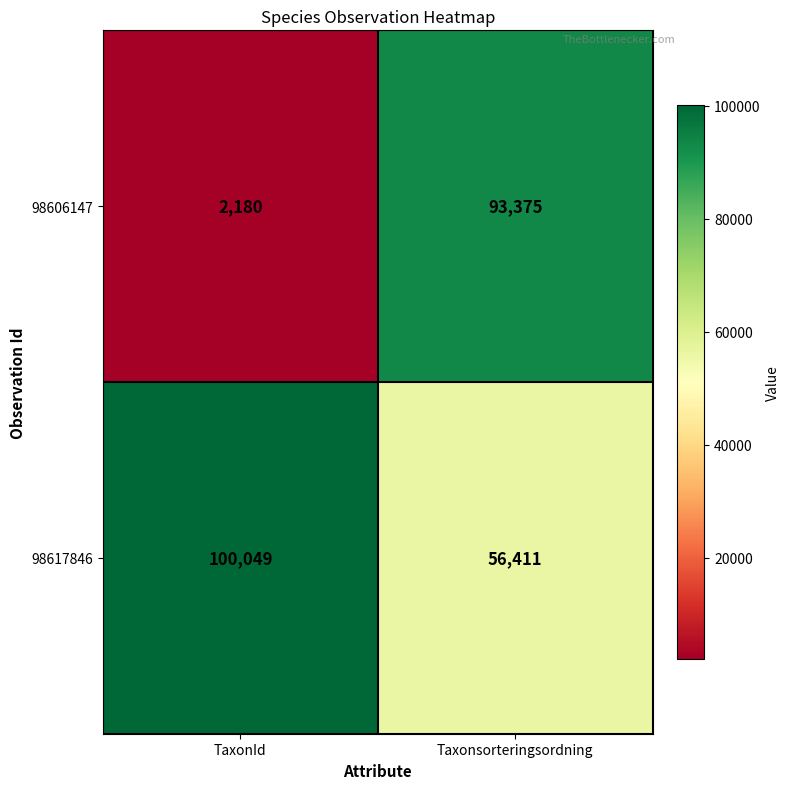

Rank the series at Taxonsorteringsordning from lowest to highest value.

98617846, 98606147